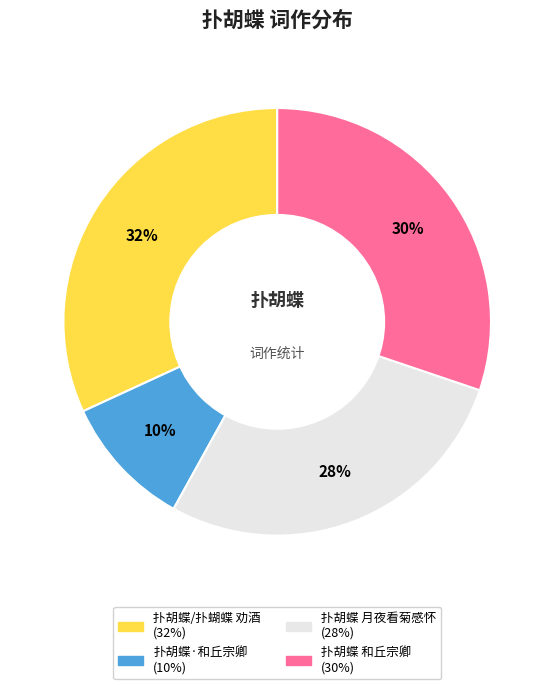

To the nearest percent, what is the average slice percentage?

25%